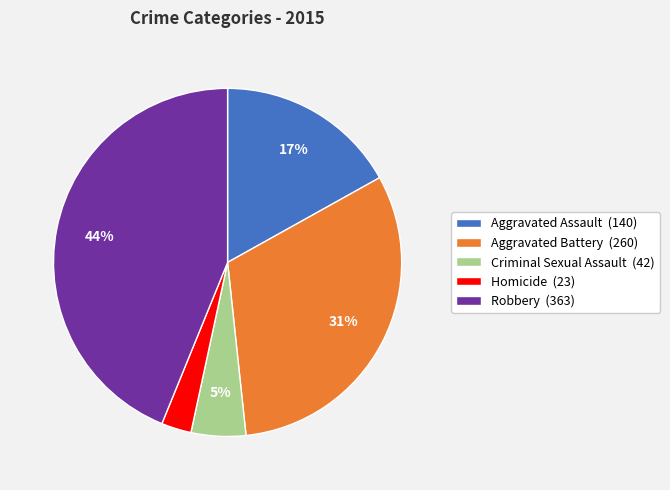

Which slice is the smallest?

Homicide